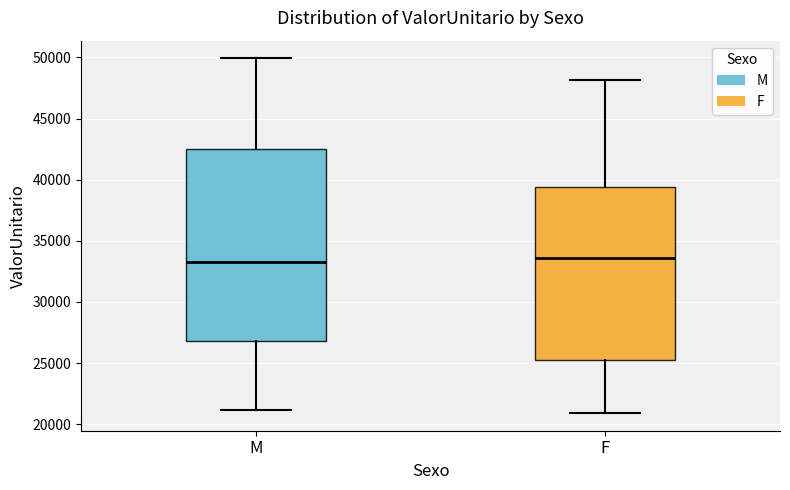

Where does the upper whisker of the box for F end on the y-axis? The values are not printed on the chart, so give them approximately, as read against the axis.

48000